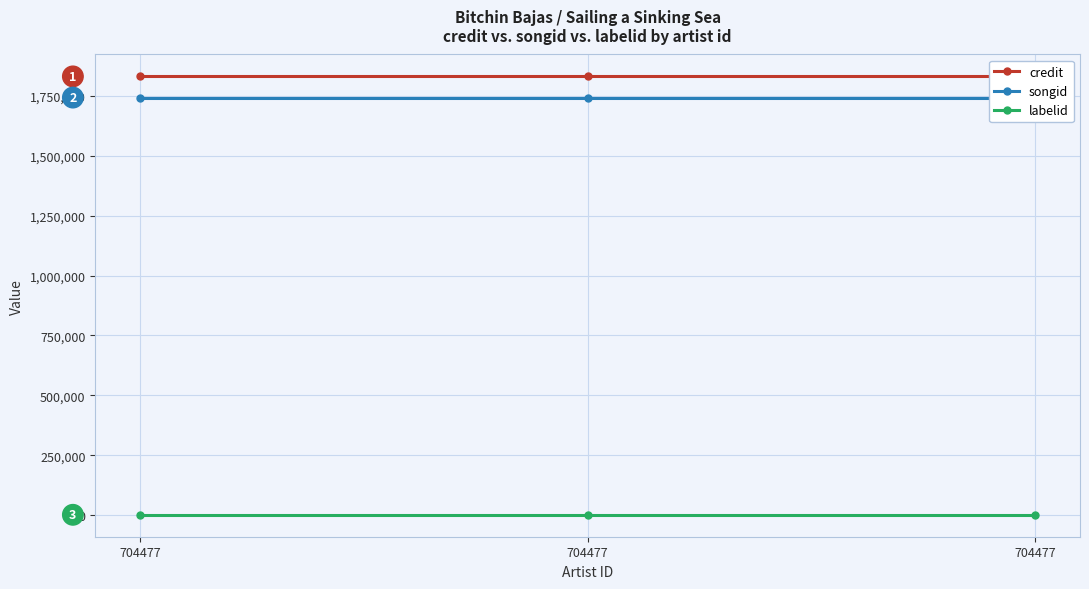

At which label does labelid reach its minimum?

704477